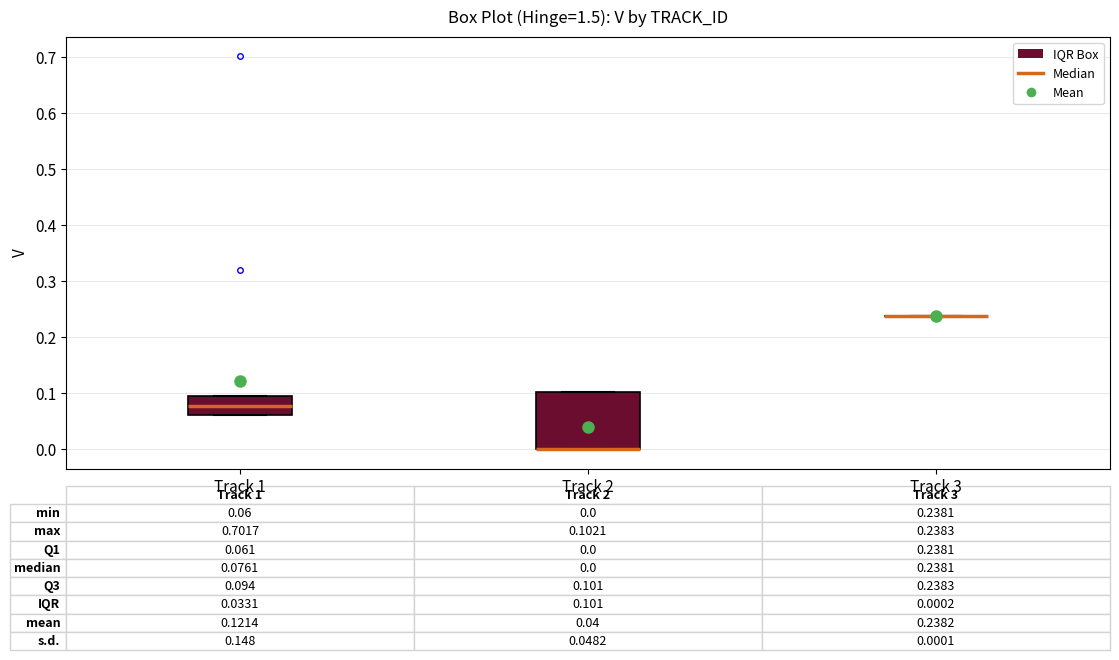

Which box is the tallest, from its lower edge to its upper edge?

Track 2